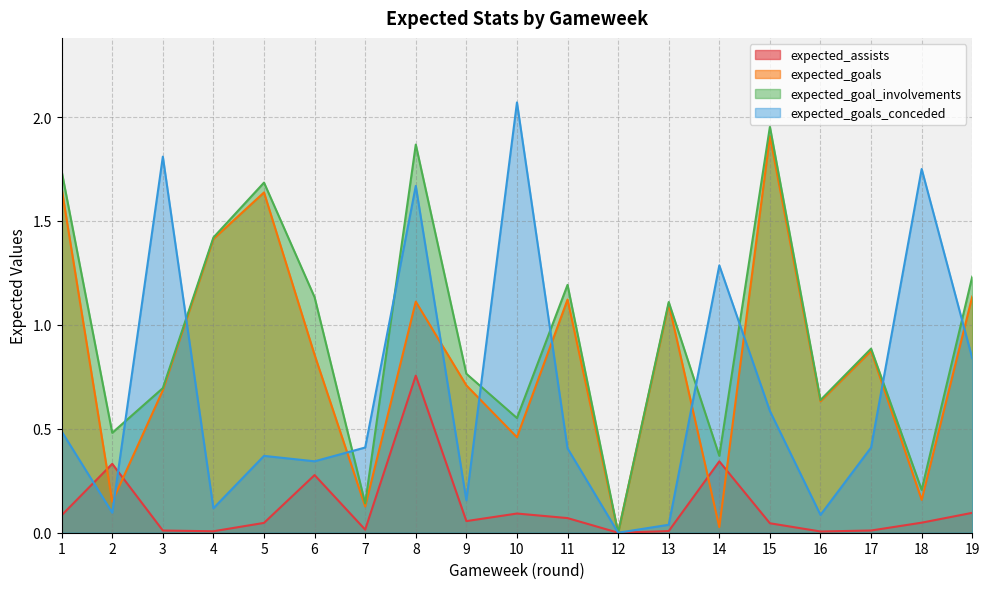

At 17, list the series in order from smallest to largest.

expected_assists, expected_goals_conceded, expected_goals, expected_goal_involvements